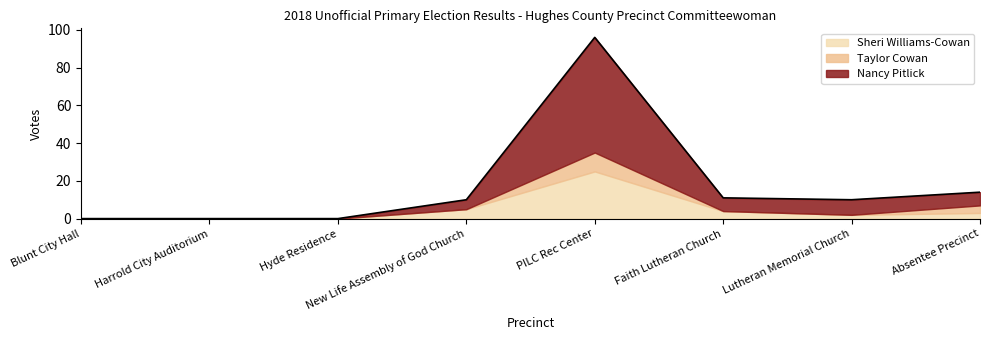

Reading left to right, transcribe all the data shown in this chart.

Nancy Pitlick: Blunt City Hall=0	Harrold City Auditorium=0	Hyde Residence=0	New Life Assembly of God Church=5	PILC Rec Center=61	Faith Lutheran Church=7	Lutheran Memorial Church=8	Absentee Precinct=7
Taylor Cowan: Blunt City Hall=0	Harrold City Auditorium=0	Hyde Residence=0	New Life Assembly of God Church=0	PILC Rec Center=10	Faith Lutheran Church=0	Lutheran Memorial Church=0	Absentee Precinct=4
Sheri Williams-Cowan: Blunt City Hall=0	Harrold City Auditorium=0	Hyde Residence=0	New Life Assembly of God Church=5	PILC Rec Center=25	Faith Lutheran Church=4	Lutheran Memorial Church=2	Absentee Precinct=3